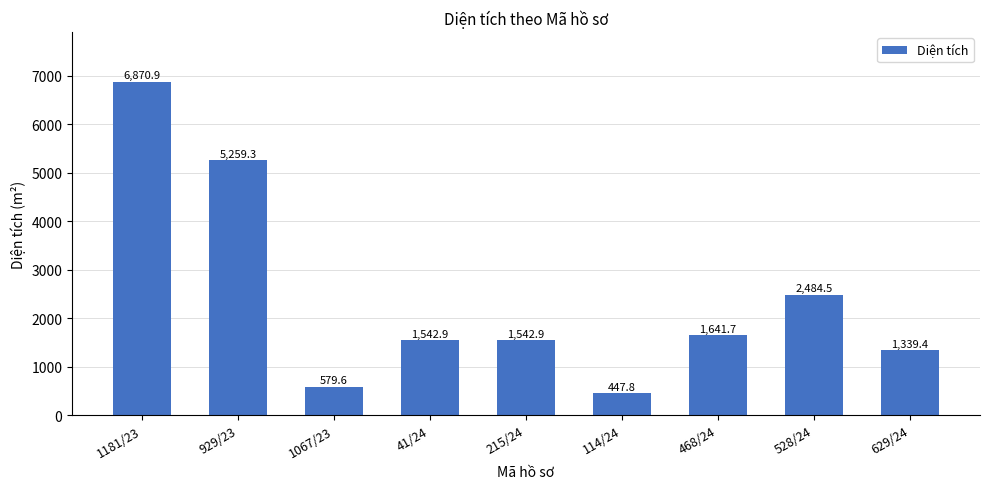

What is the value of the 3rd bar from the left?

579.6